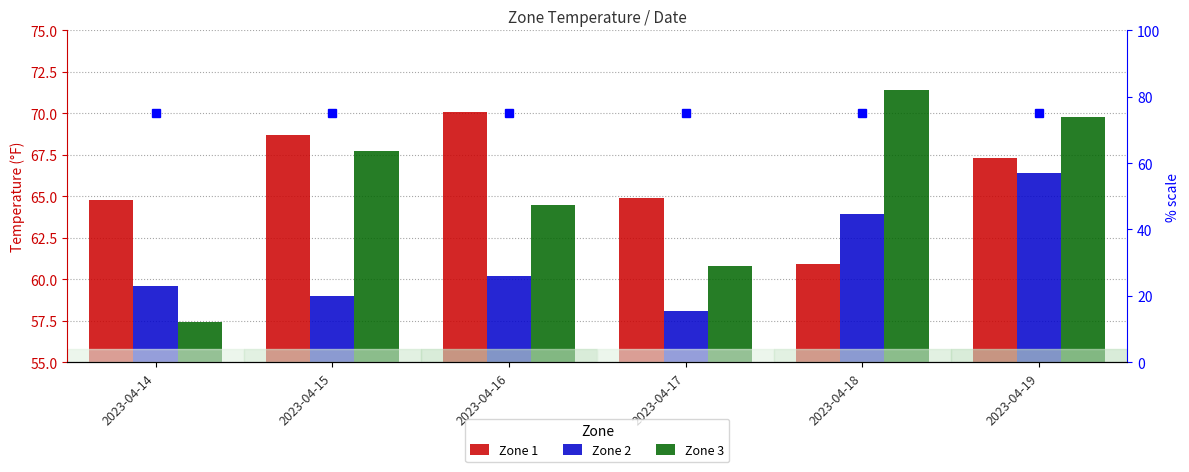

What is the value of the Zone 2 bar at the 4th from the left?

58.1